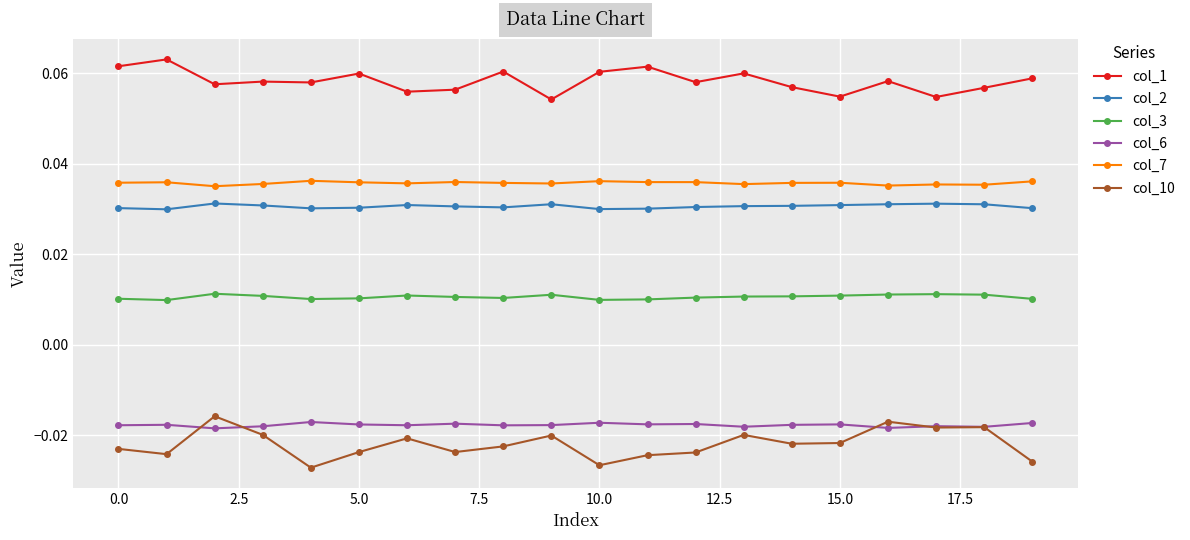

Which series has the largest range (max minus min)?

col_10